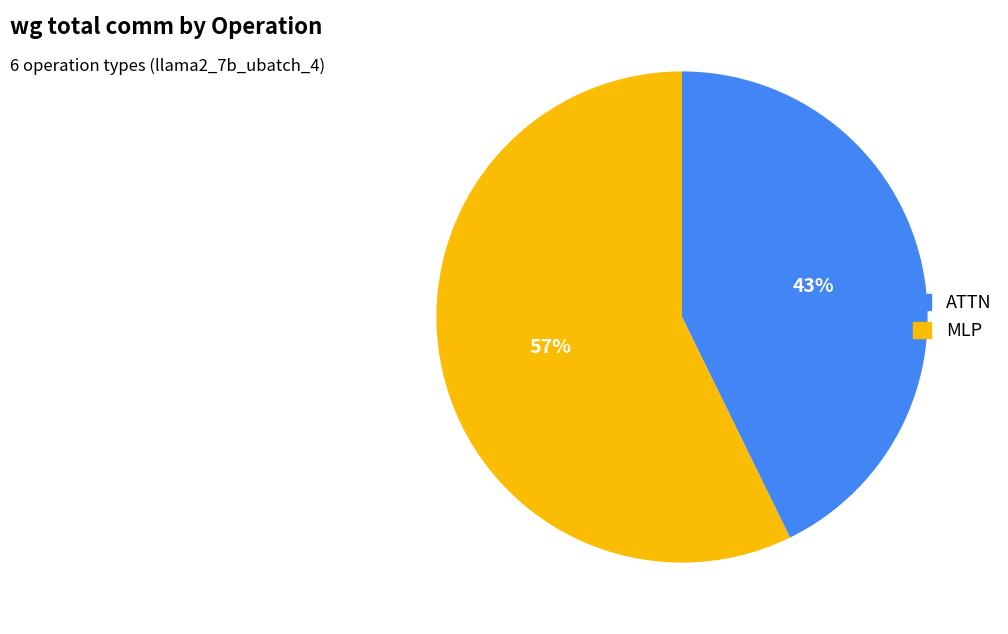

Does any single category account for the majority?

Yes